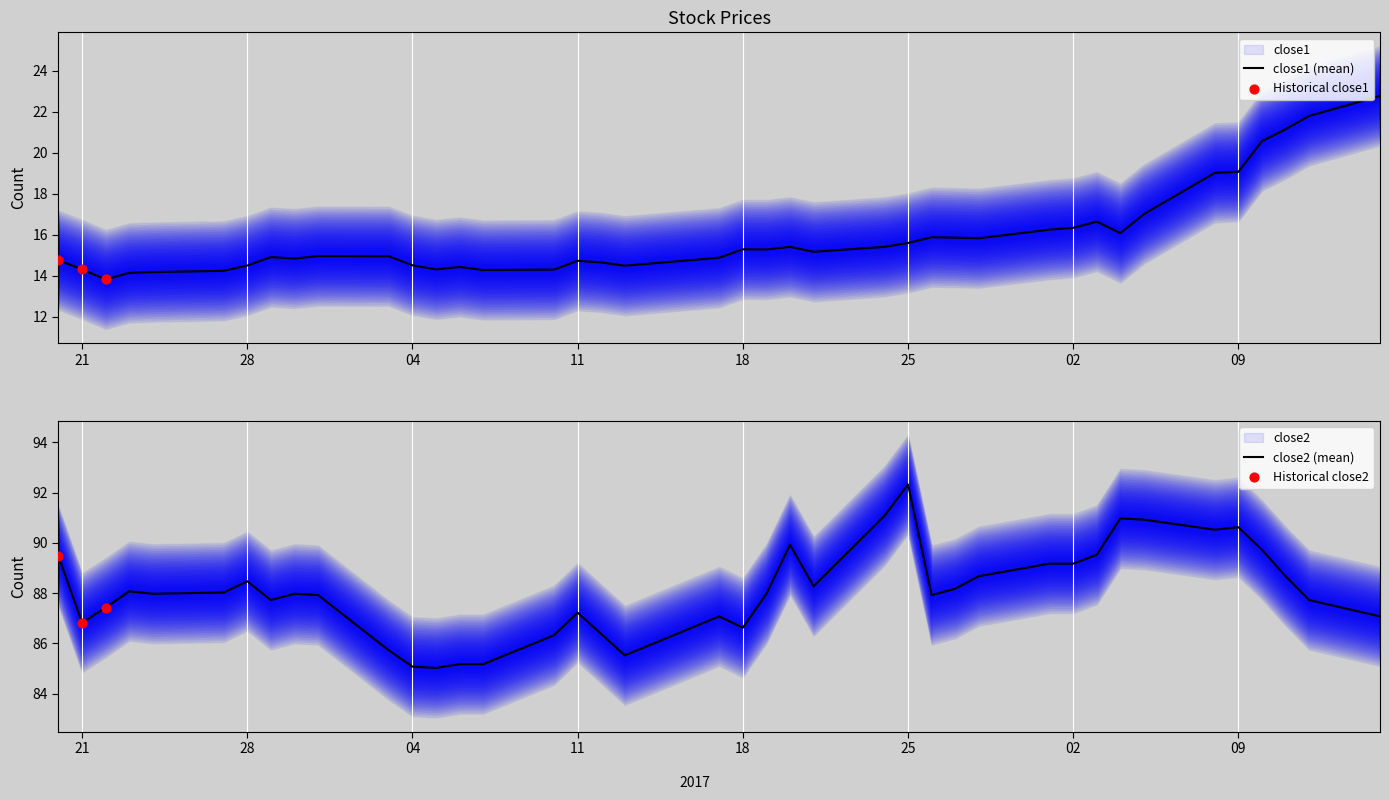

What is the total value across all series at 2017-03-24?

102.1